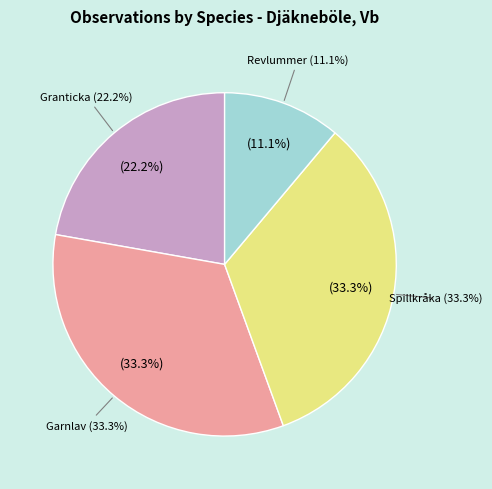

Does Revlummer (120474521) represent more than half of the total?

No